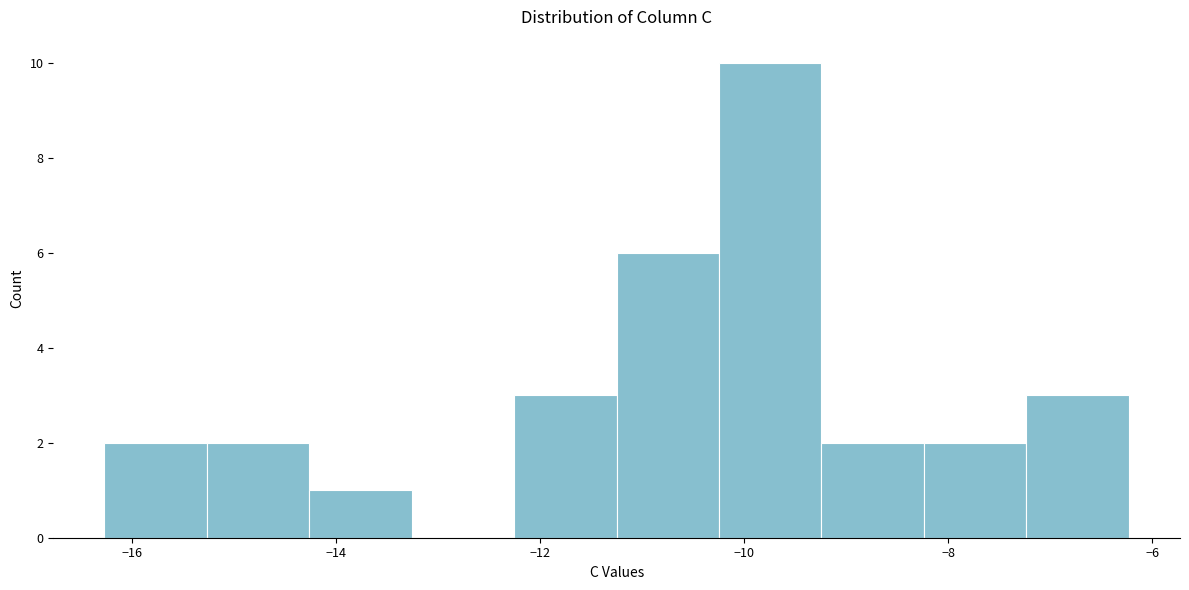

Which range on the x-axis has the tallest bar?

-10.2 to -9.2